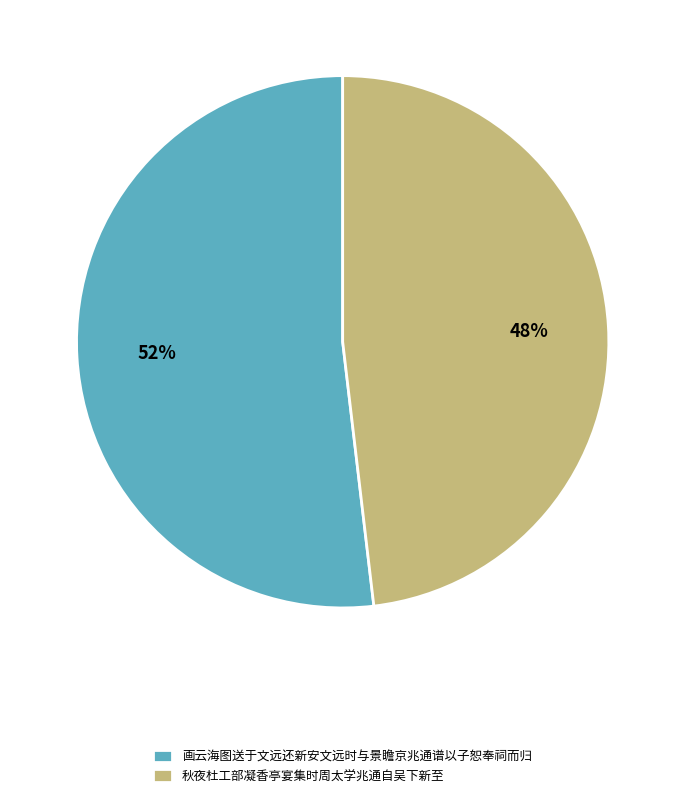

What is the ratio of the value at 画云海图送于文远还新安文远时与景瞻京兆通谱以子恕奉祠而归 to the value at 秋夜杜工部凝香亭宴集时周太学兆通自吴下新至?

1.1